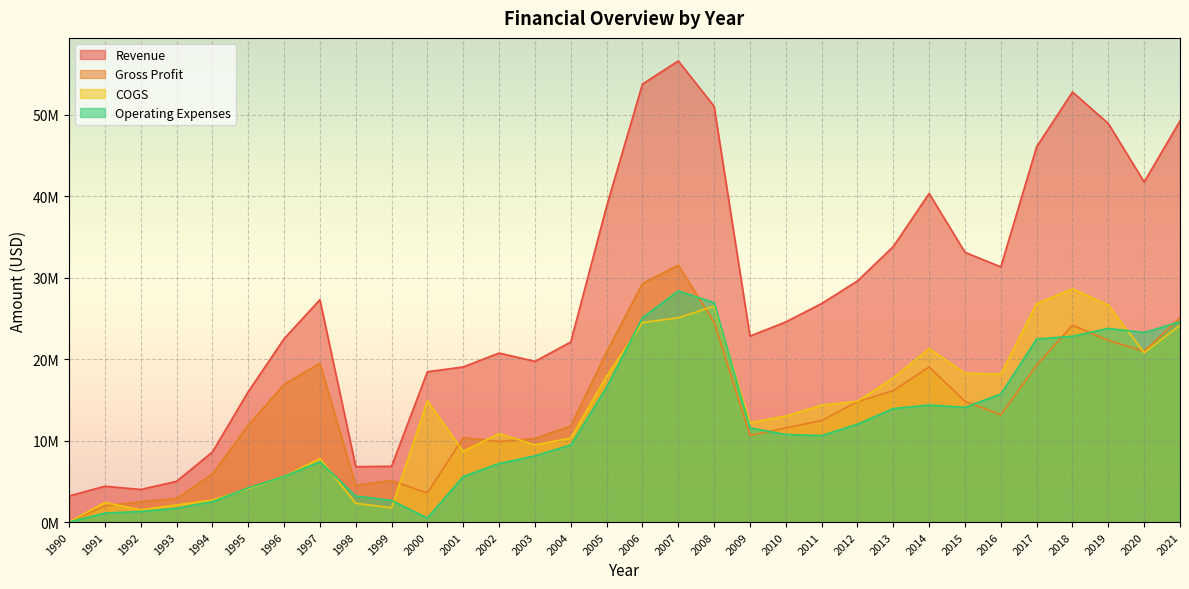

What is the difference between the highest and lowest values at 2012?

17575365